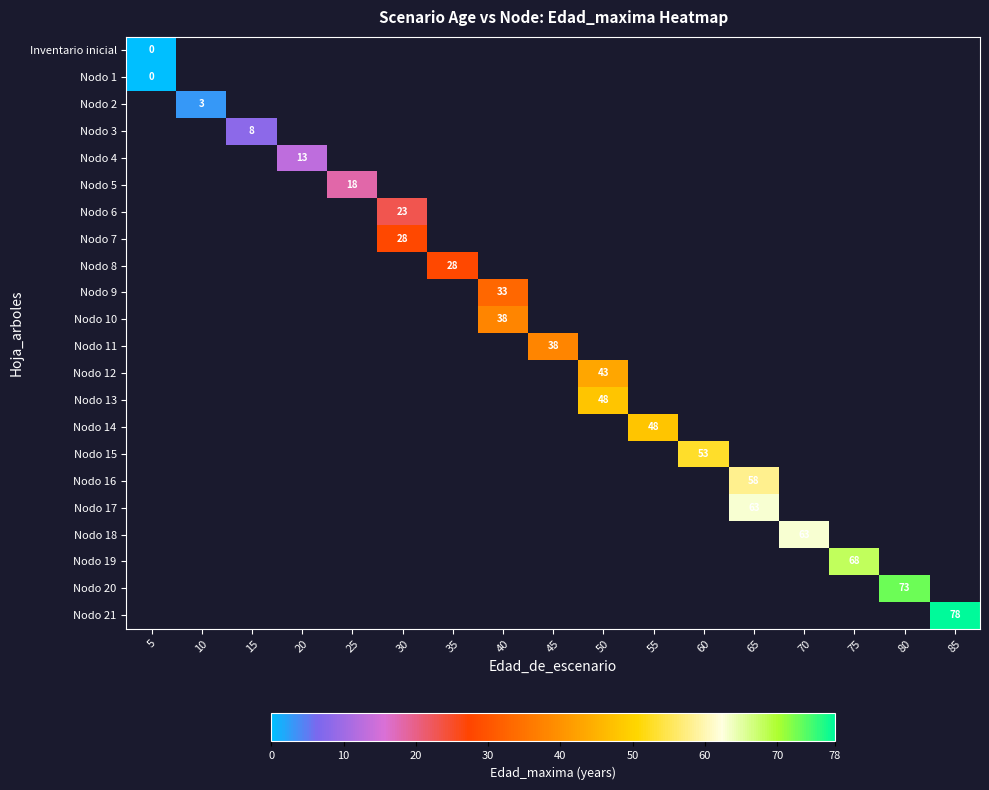

How many data points does each series have?

17